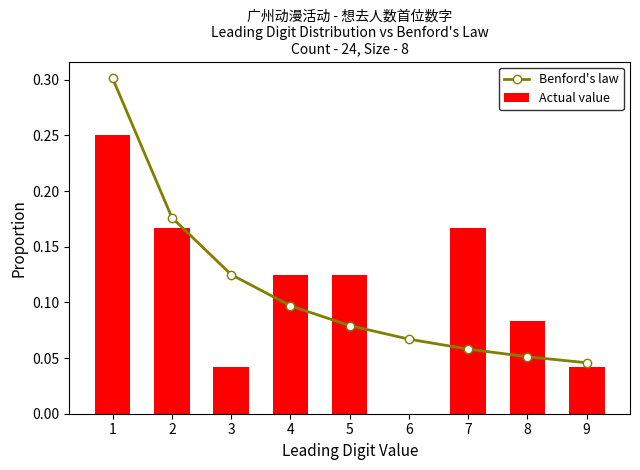

The Actual value series shows 0.0 at 9. True or false?

False